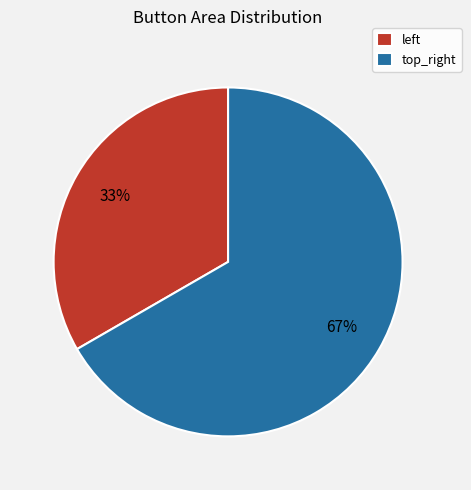

What is the smallest slice in the pie chart?

left